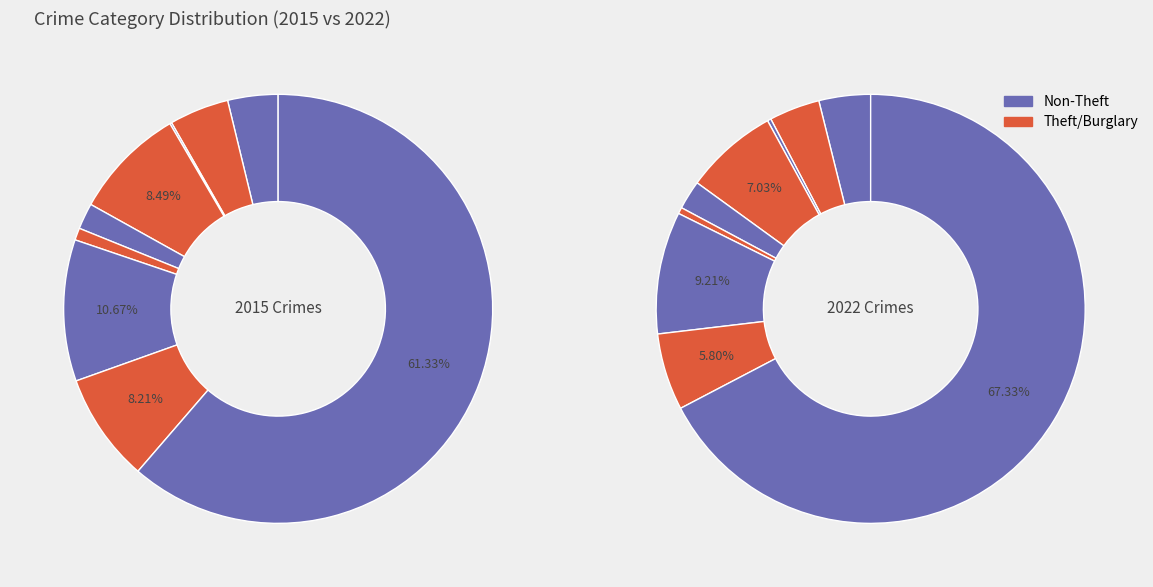

The Arson slice represents 1% of the pie. True or false?

False